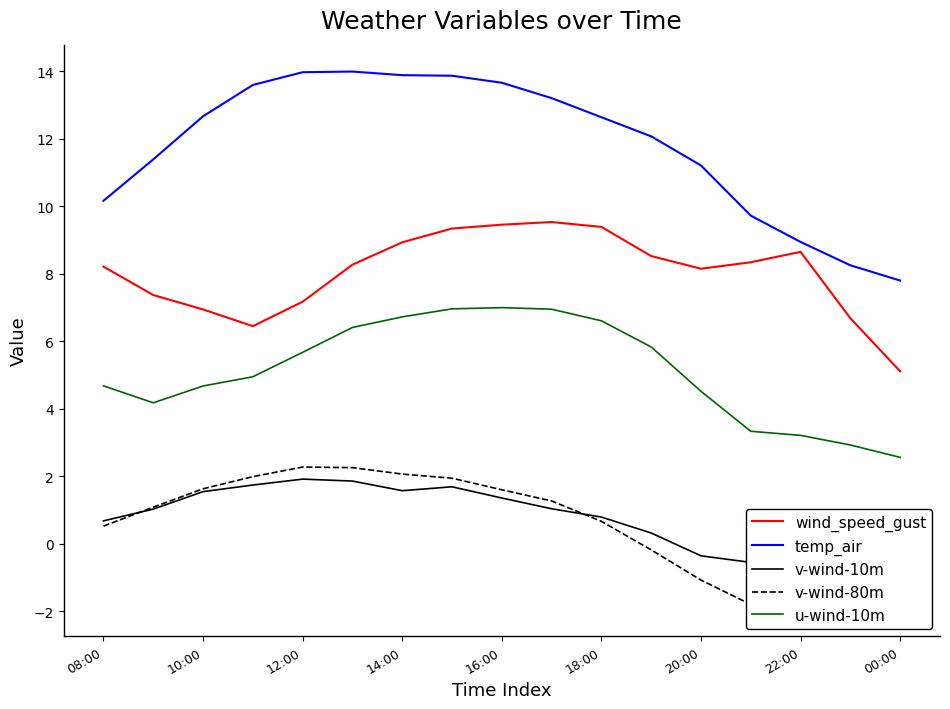

What is the minimum value for u-wind-10m?

2.6